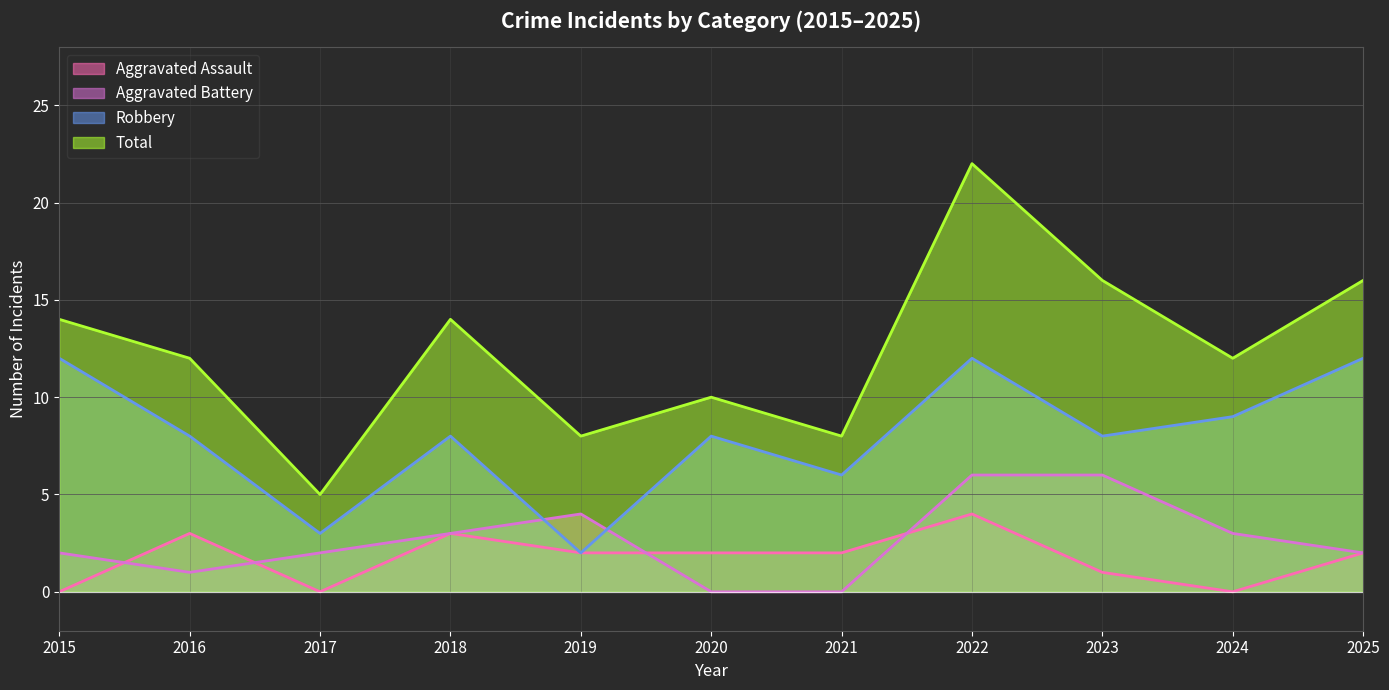

The Aggravated Assault series shows 2 at 2025. True or false?

True